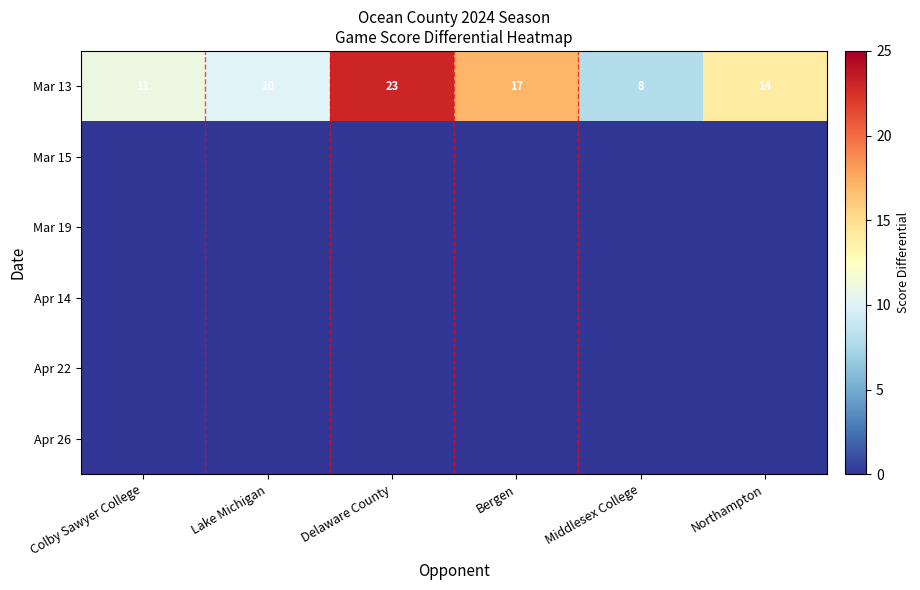

Which series changed the most between Lake Michigan and Middlesex College?

Mar 13